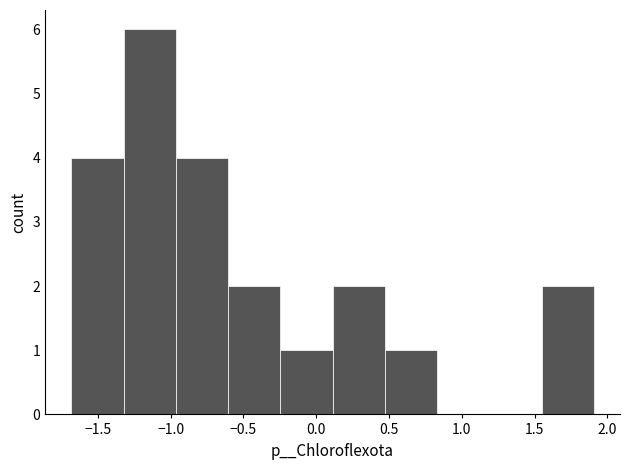

Reading left to right, transcribe this chart: for each bar, give the range it covers on the x-axis and its height. Neither the bar edges nor the heights are printed on the chart, so give them approximately, as read against the axes.

-1.70 to -1.30: 4
-1.30 to -0.95: 6
-0.95 to -0.60: 4
-0.60 to -0.25: 2
-0.25 to 0.10: 1
0.10 to 0.45: 2
0.45 to 0.85: 1
0.85 to 1.20: 0
1.20 to 1.55: 0
1.55 to 1.90: 2